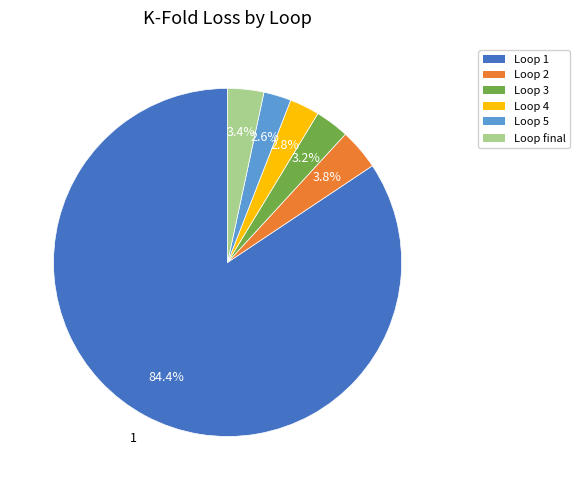

Does any single category account for the majority?

Yes